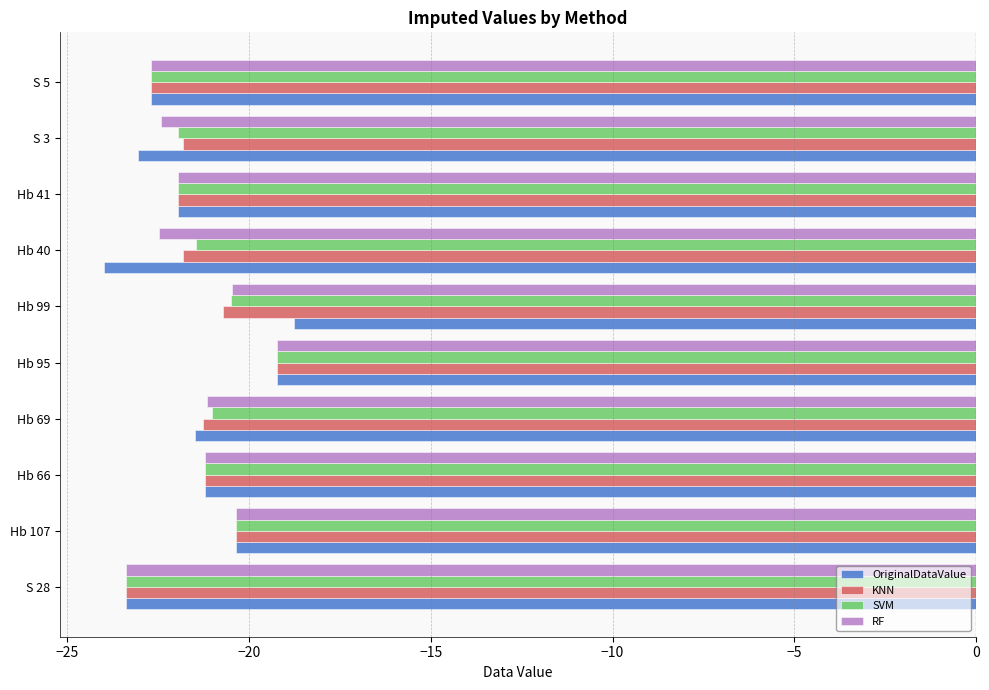

What is the sum of the RF values at Hb 107 and Hb 95?

-39.6